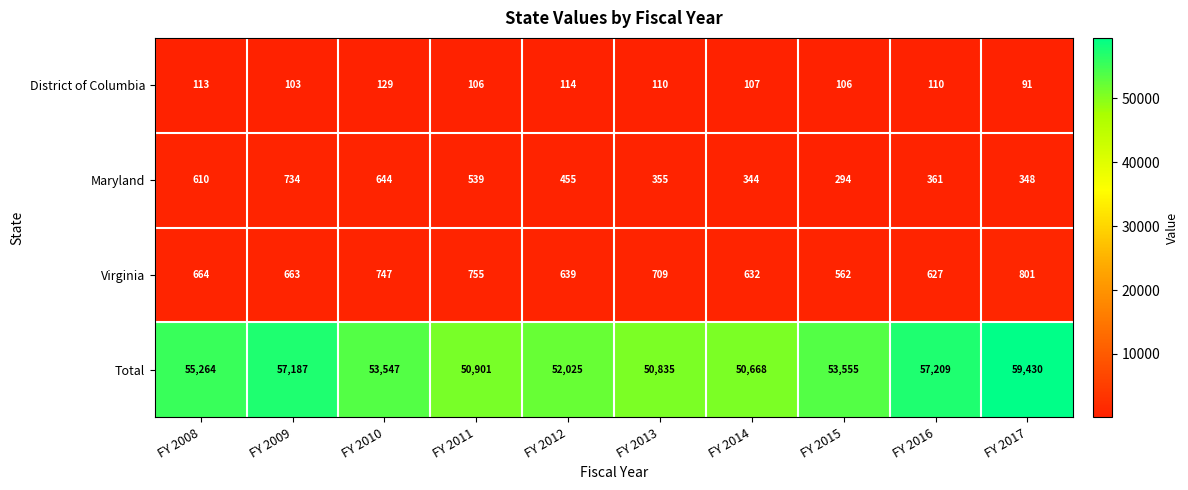

List the series in order of their peak value, lowest first.

District of Columbia, Maryland, Virginia, Total